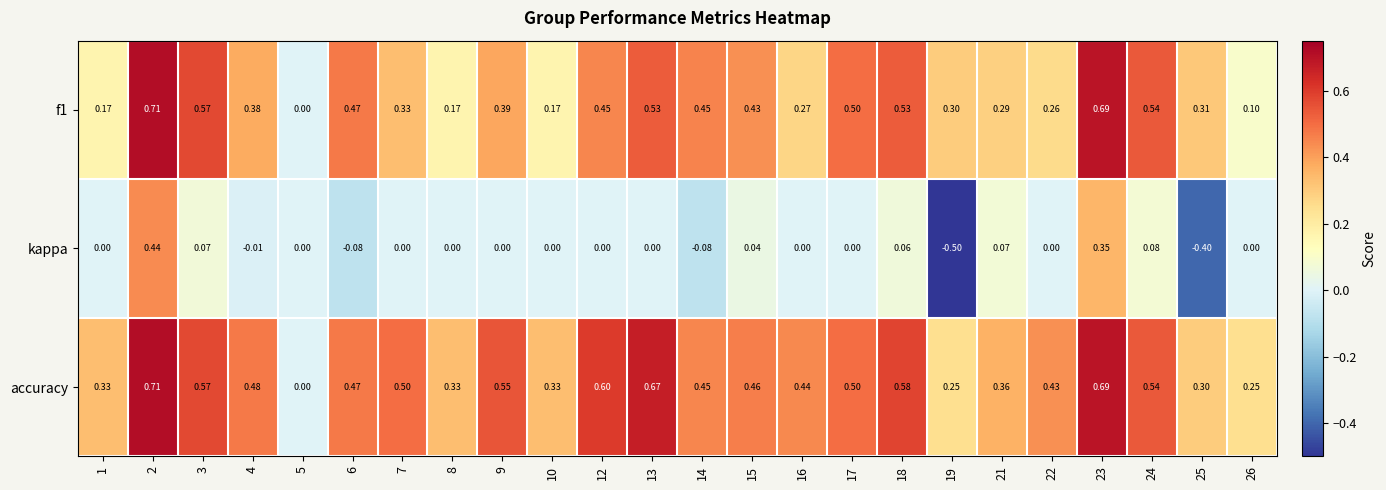

Between 3 and 6, which series saw the biggest shift?

kappa